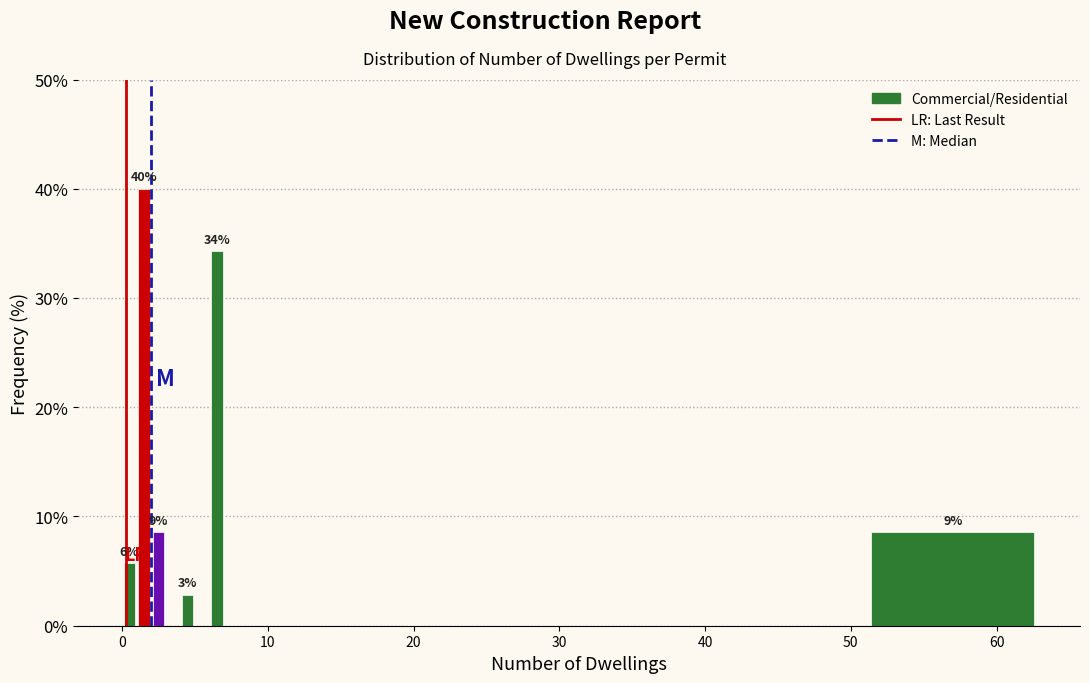

Around what value on the x-axis is the tallest bar? Give the approximate position of its centre, as read against the axis.

2